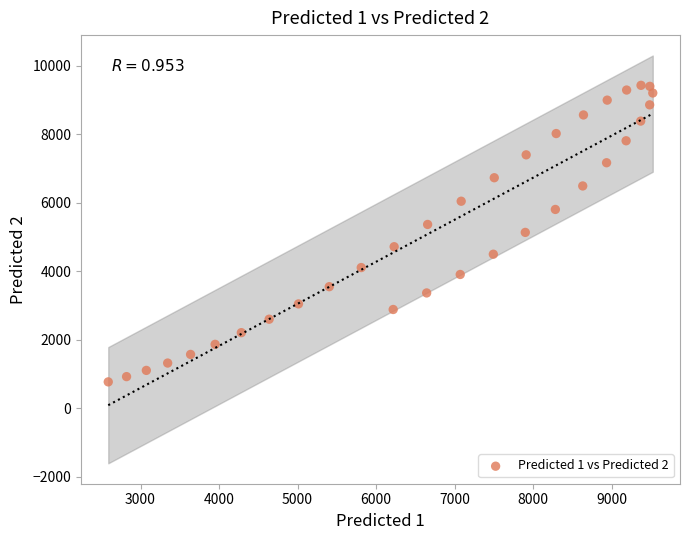

What is the range of X values (max minus min)?

6934.3